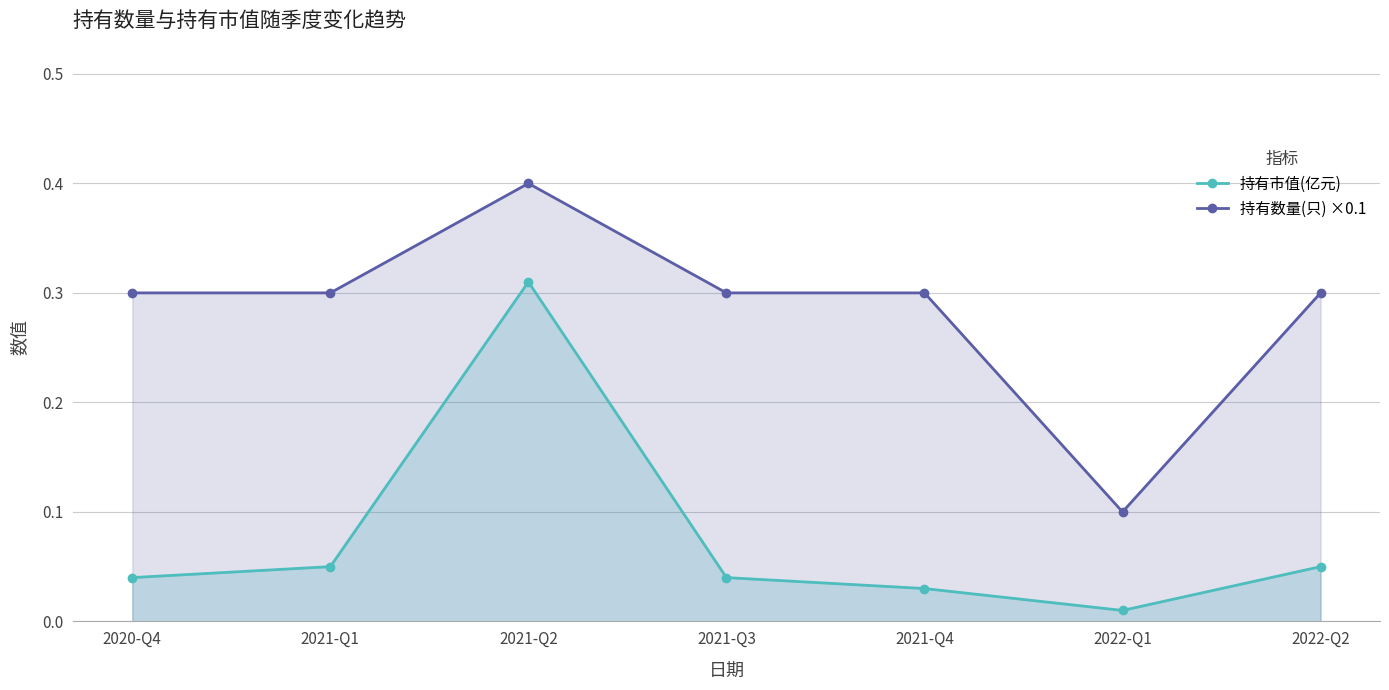

At which label is 持有数量(只) ×0.1 closest to 0?

2022-Q1